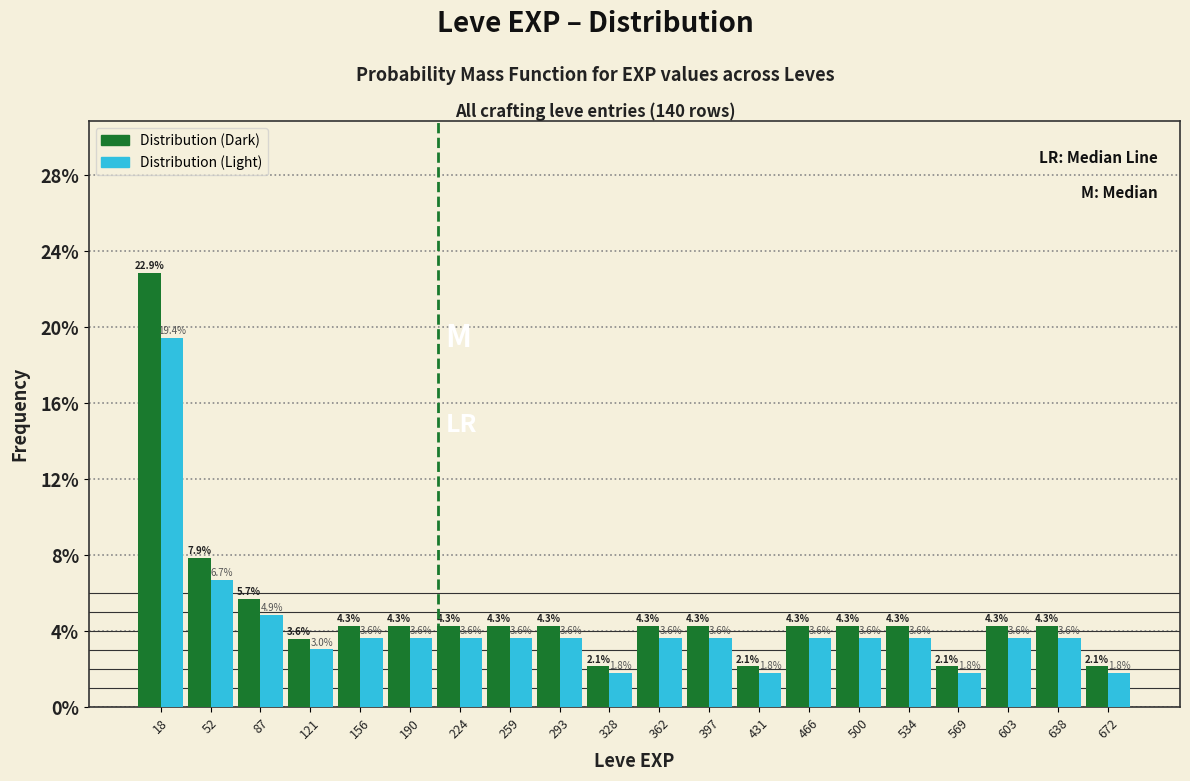

Reading left to right, transcribe this chart: for each range on the x-axis, give the height of each series' bar. The bar edges are not printed on the chart, so give them approximately, as read against the axis.

0 to 35: Distribution (Dark)=22.9	Distribution (Light)=19.4
35 to 70: Distribution (Dark)=7.9	Distribution (Light)=6.7
70 to 105: Distribution (Dark)=5.7	Distribution (Light)=4.9
105 to 140: Distribution (Dark)=3.6	Distribution (Light)=3.0
140 to 175: Distribution (Dark)=4.3	Distribution (Light)=3.6
175 to 210: Distribution (Dark)=4.3	Distribution (Light)=3.6
210 to 240: Distribution (Dark)=4.3	Distribution (Light)=3.6
240 to 275: Distribution (Dark)=4.3	Distribution (Light)=3.6
275 to 310: Distribution (Dark)=4.3	Distribution (Light)=3.6
310 to 345: Distribution (Dark)=2.1	Distribution (Light)=1.8
345 to 380: Distribution (Dark)=4.3	Distribution (Light)=3.6
380 to 415: Distribution (Dark)=4.3	Distribution (Light)=3.6
415 to 450: Distribution (Dark)=2.1	Distribution (Light)=1.8
450 to 485: Distribution (Dark)=4.3	Distribution (Light)=3.6
485 to 520: Distribution (Dark)=4.3	Distribution (Light)=3.6
520 to 550: Distribution (Dark)=4.3	Distribution (Light)=3.6
550 to 585: Distribution (Dark)=2.1	Distribution (Light)=1.8
585 to 620: Distribution (Dark)=4.3	Distribution (Light)=3.6
620 to 655: Distribution (Dark)=4.3	Distribution (Light)=3.6
655 to 690: Distribution (Dark)=2.1	Distribution (Light)=1.8